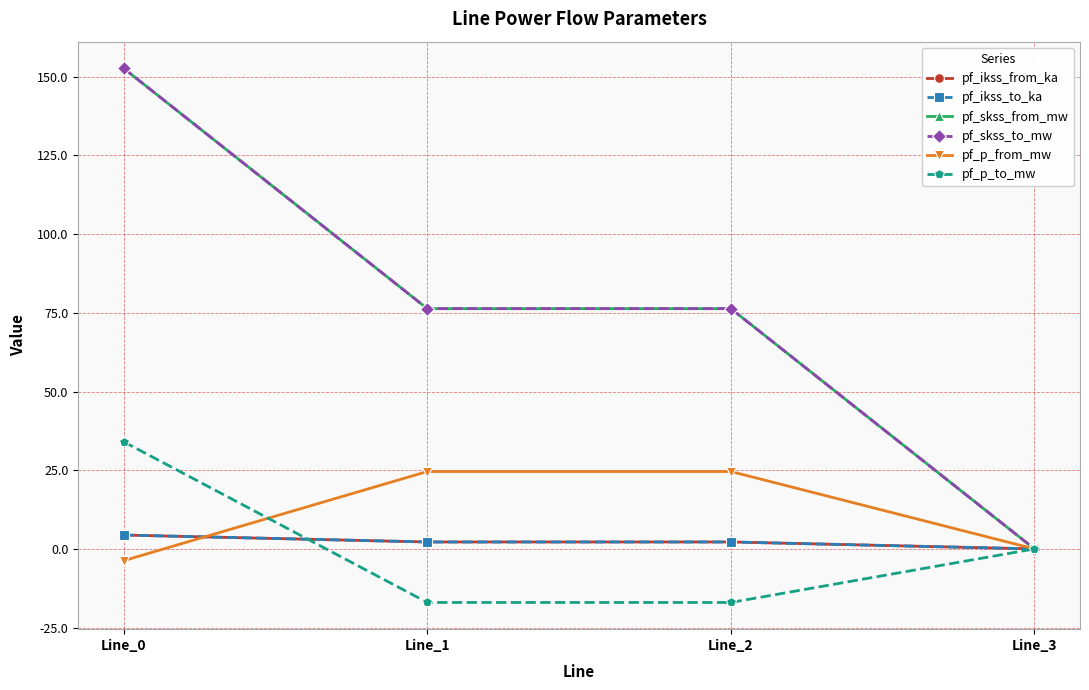

What is the difference between the maximum and minimum values in the pf_ikss_to_ka series?

4.4